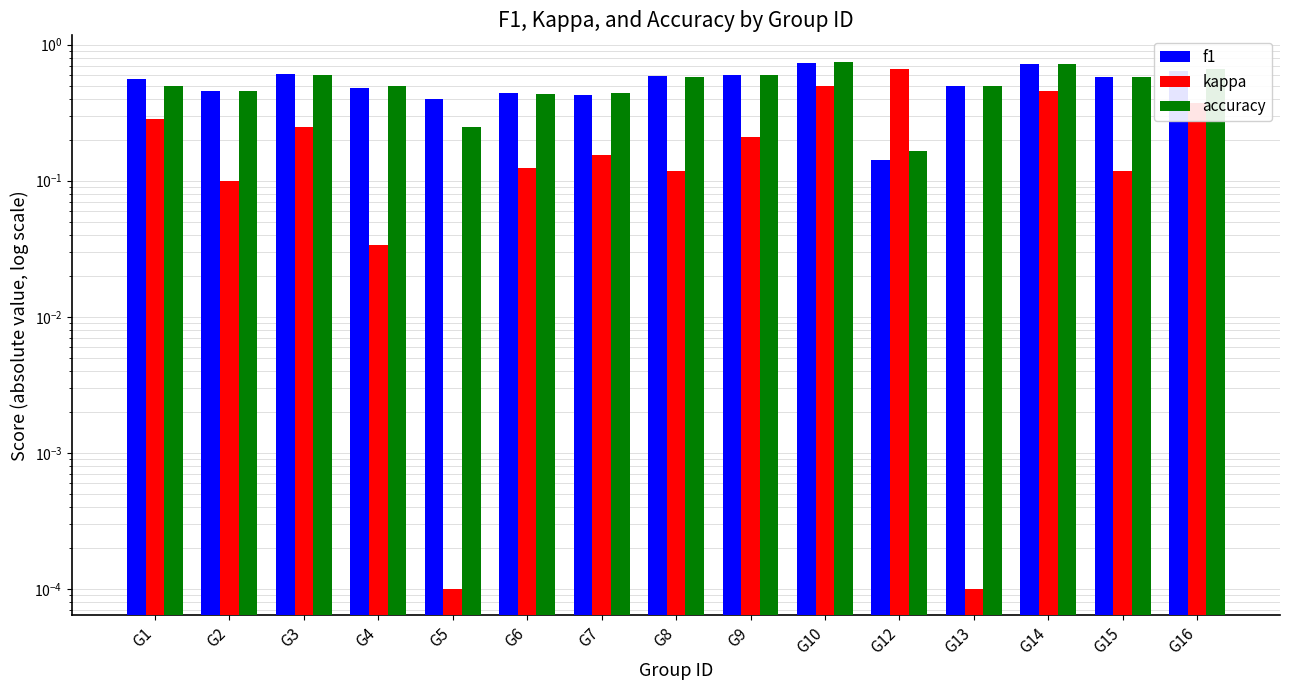

What is the value of the kappa bar at the 13th from the left?

0.5